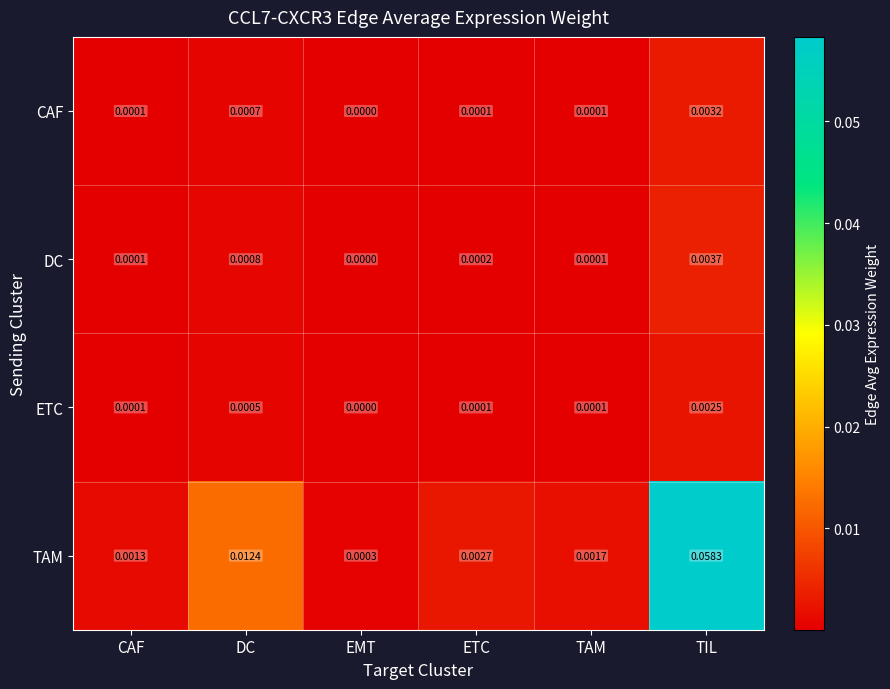

Where is ETC nearest to the value 0?

EMT